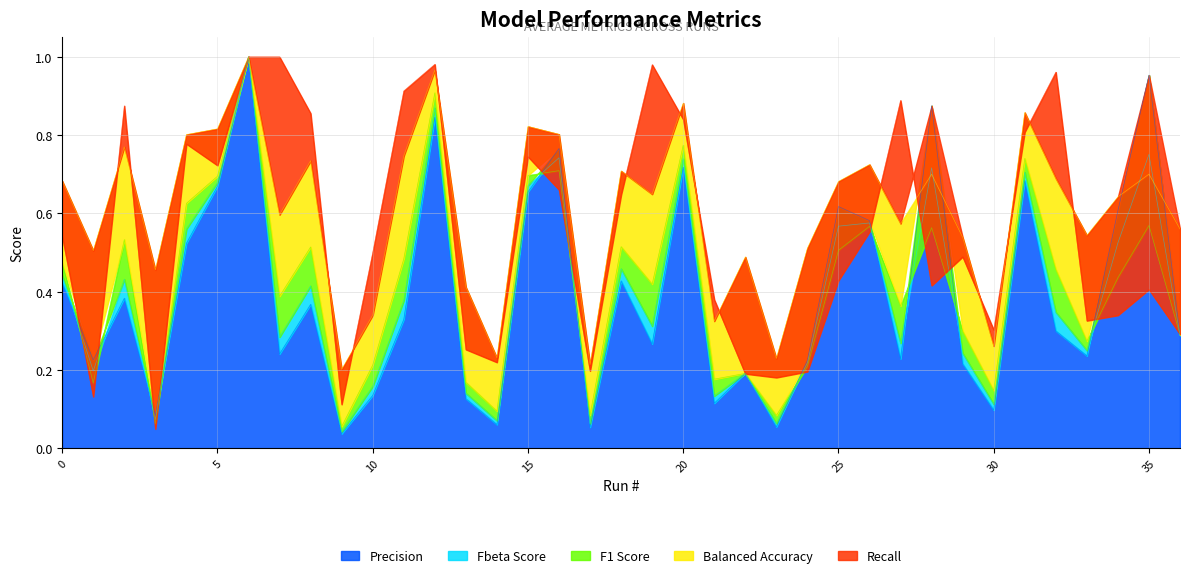

How many times do fbeta_score and recall cross each other?

14